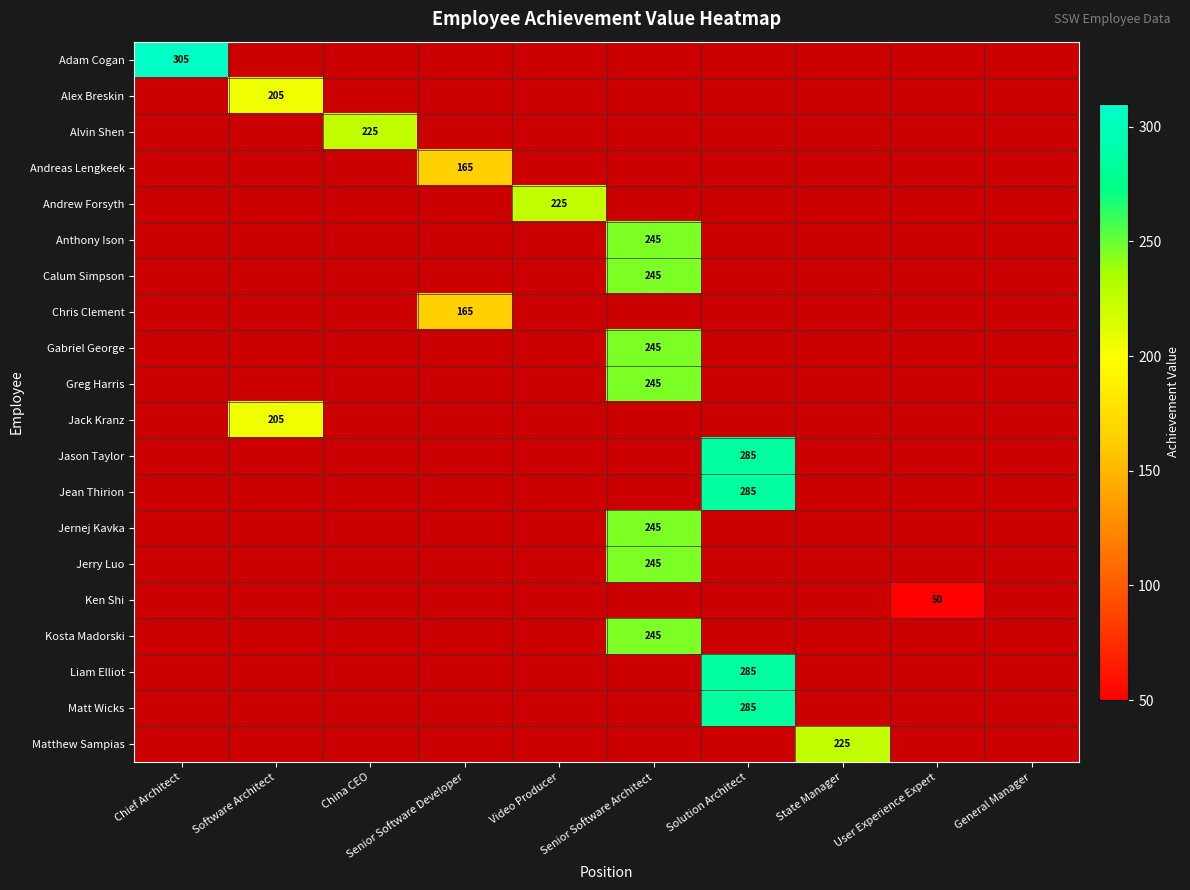

True or false: Chris Clement has a value of 165 at Senior Software Developer.

True